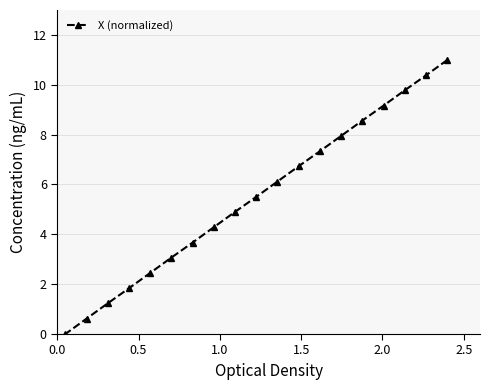

How many data points are above 5?

10